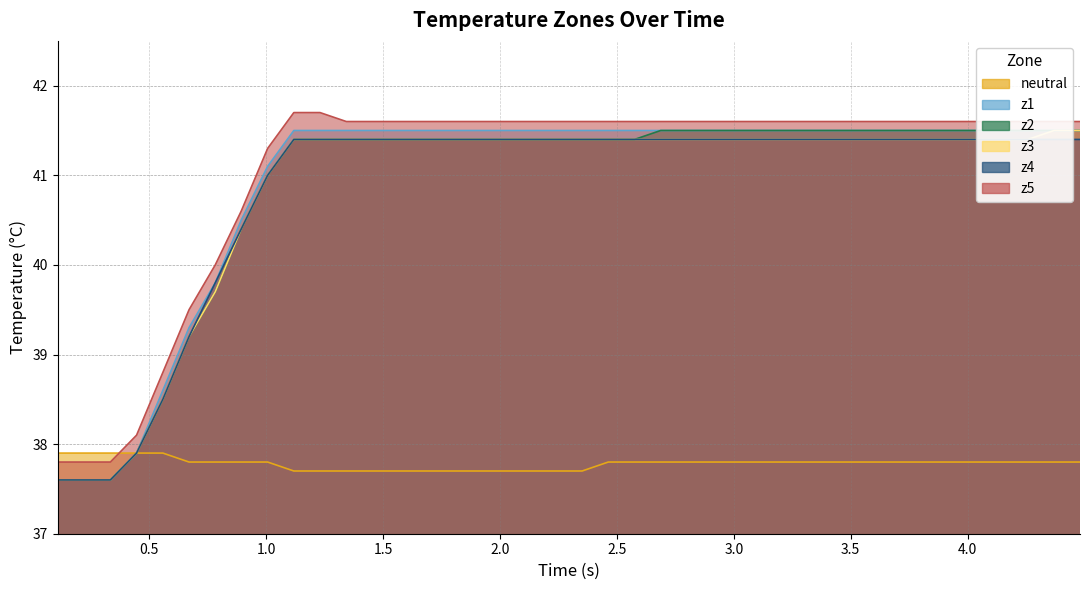

How many times do neutral and z5 cross each other?

1